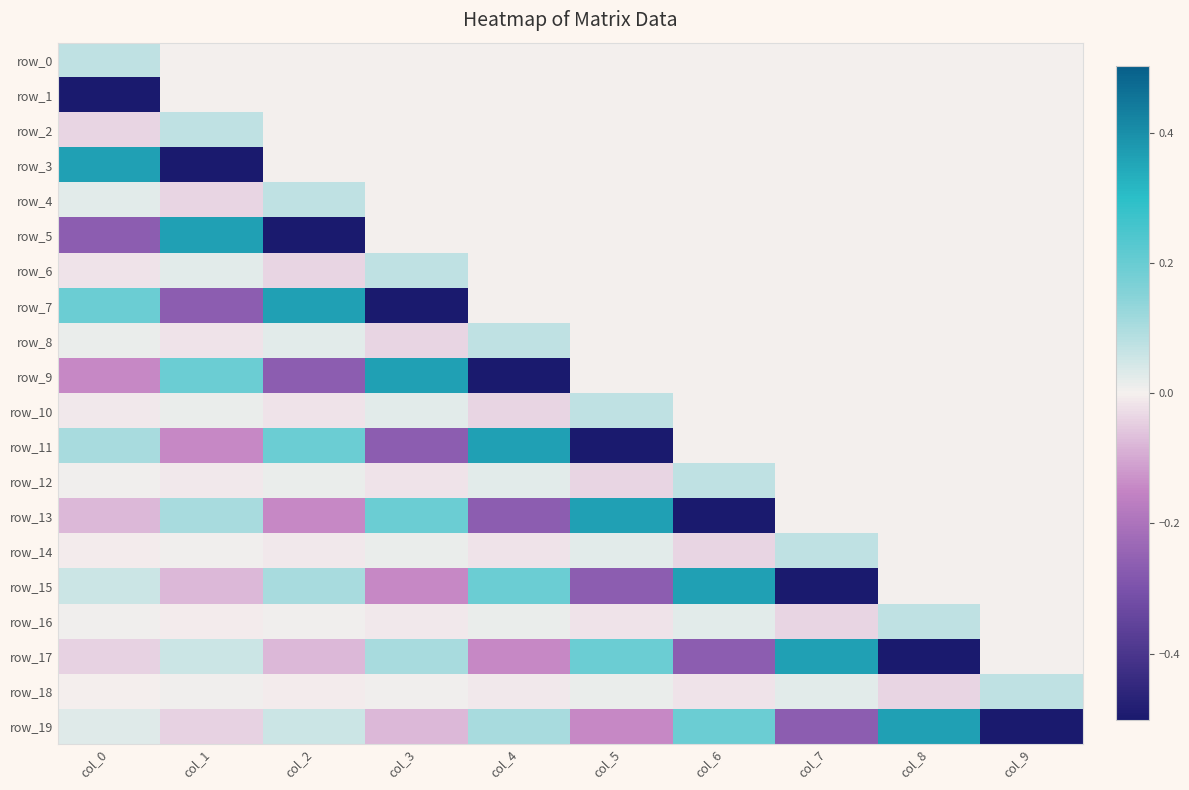

How many categories are shown in the chart?

10